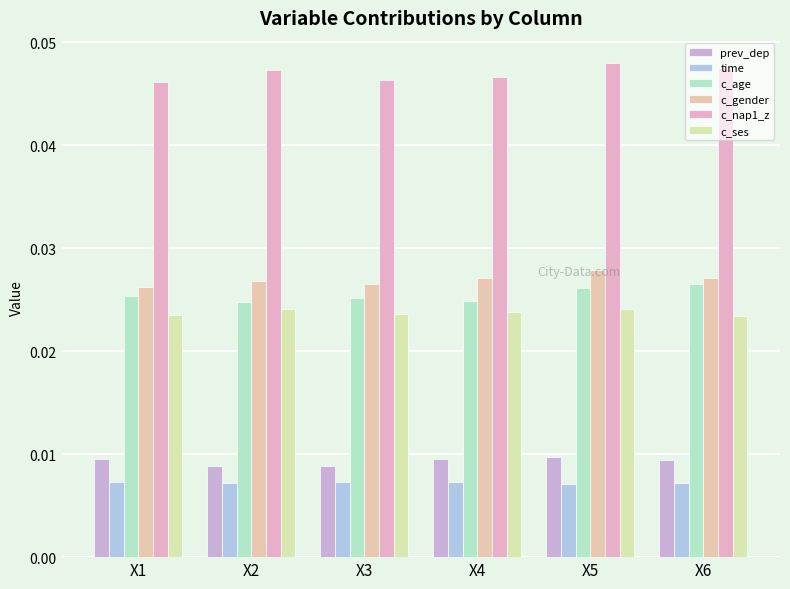

True or false: c_gender has a value of 0.0 at X6.

True